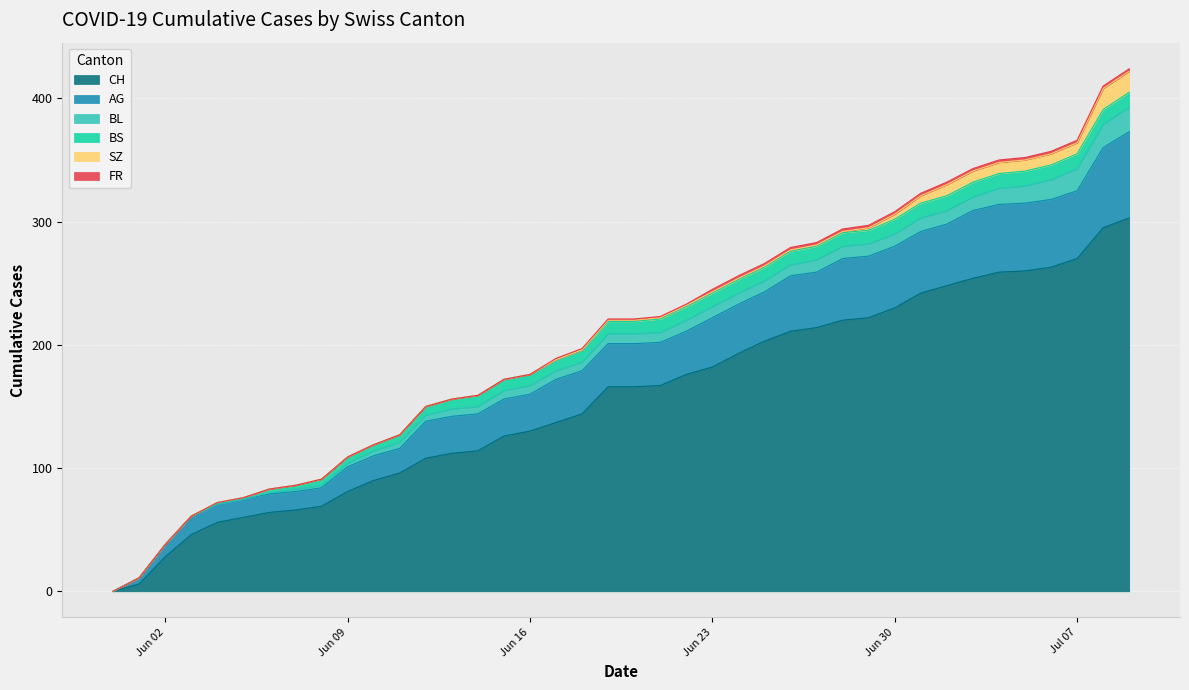

What is the maximum value shown in the chart?

303